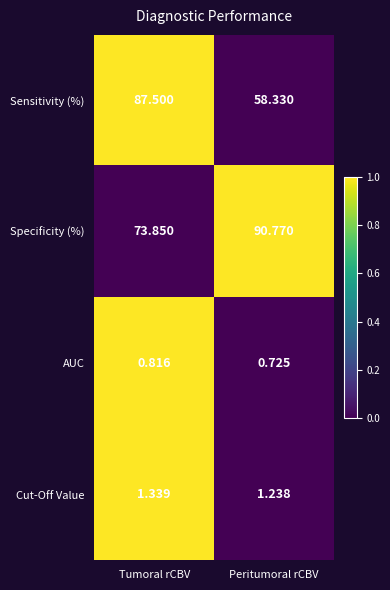

Which label corresponds to the largest value in the chart?

Peritumoral rCBV